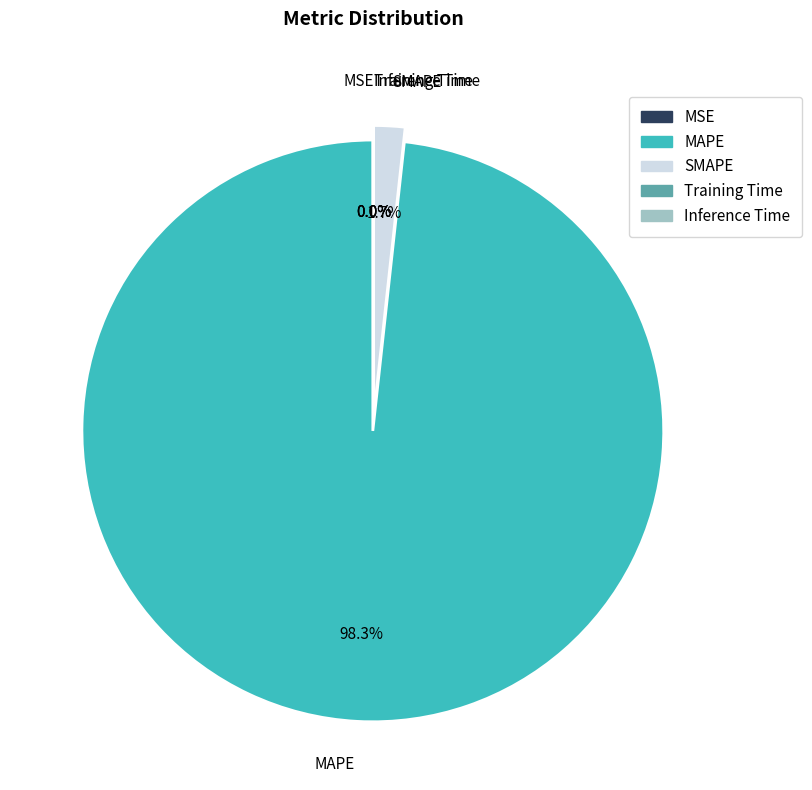

Is it true that MAPE is 88% of the pie?

False